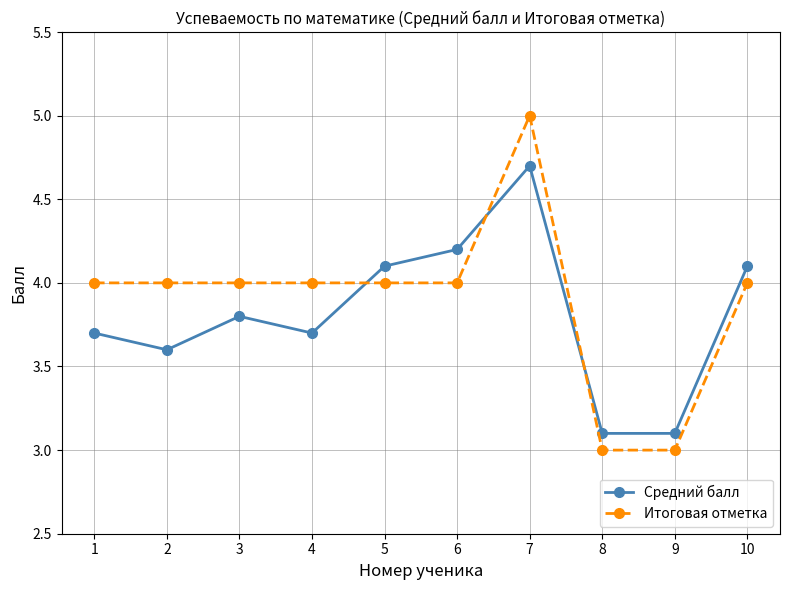

List the series in order of their peak value, highest first.

Итоговая отметка, Средний балл